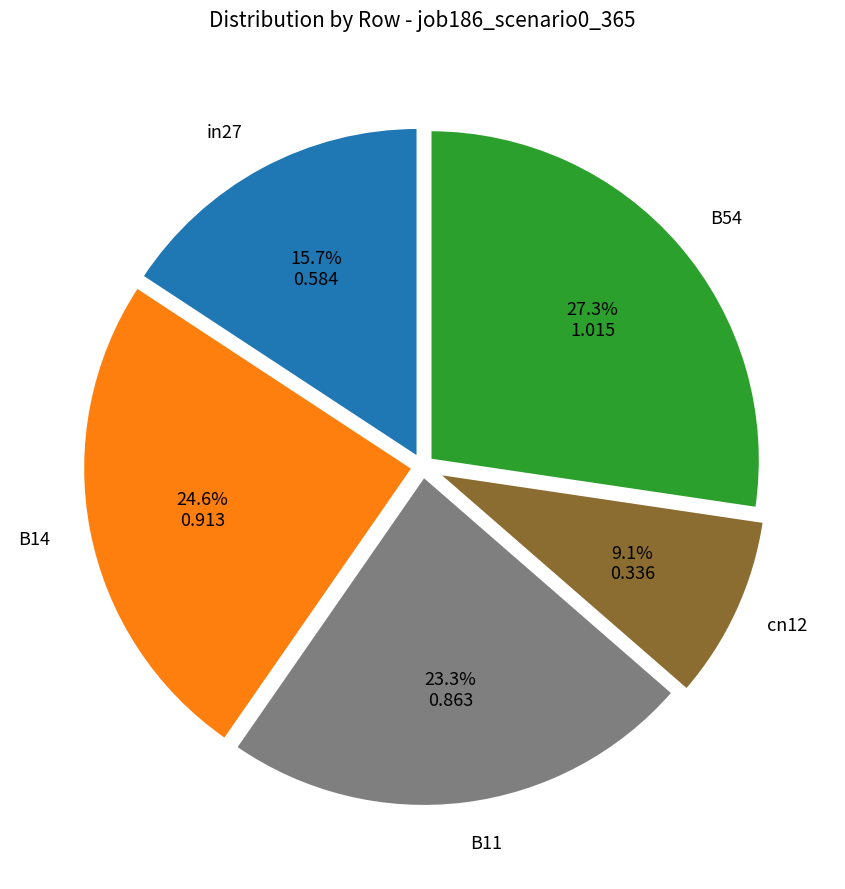

Which category has the smallest portion of the pie?

cn12